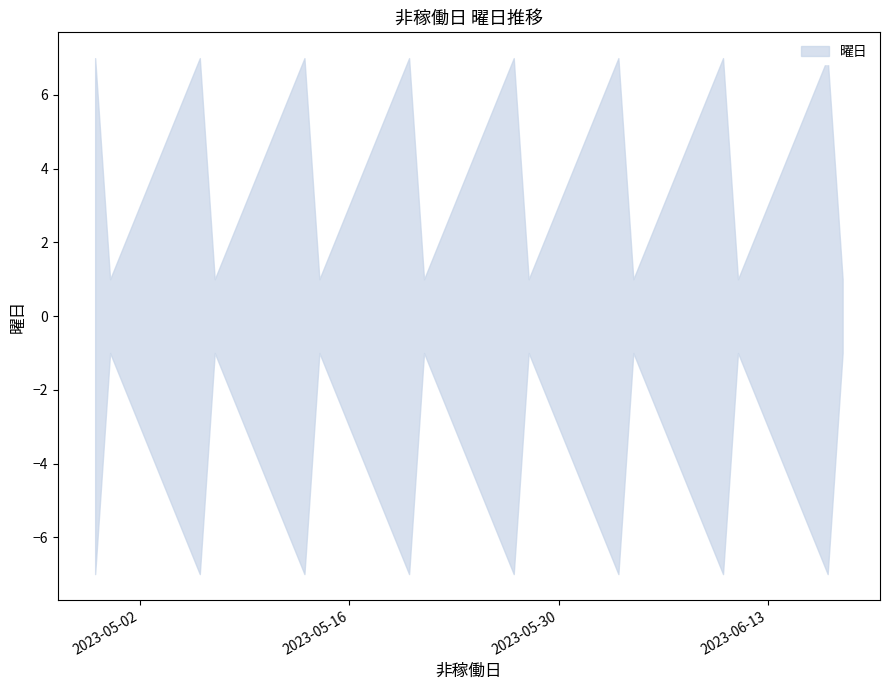

Reading left to right, extract all data points from this chart.

2023-04-29=7	2023-04-30=1	2023-05-03=4	2023-05-04=5	2023-05-05=6	2023-05-06=7	2023-05-07=1	2023-05-13=7	2023-05-14=1	2023-05-20=7	2023-05-21=1	2023-05-27=7	2023-05-28=1	2023-06-03=7	2023-06-04=1	2023-06-10=7	2023-06-11=1	2023-06-17=7	2023-06-18=1